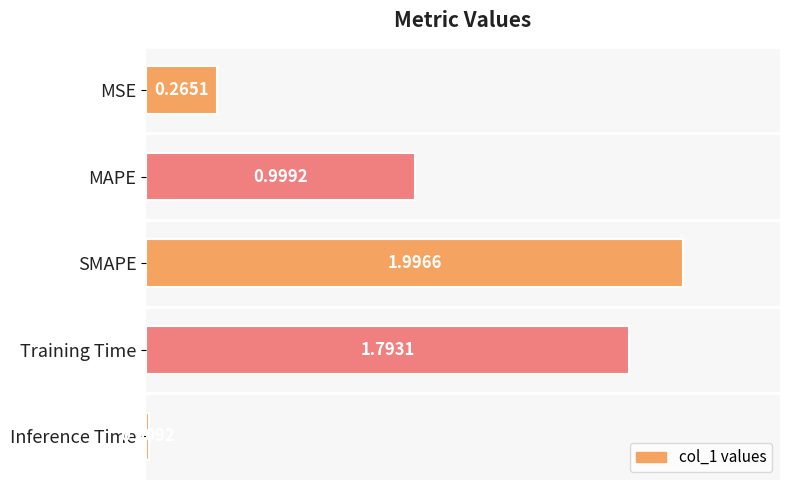

What is the difference between the maximum and minimum values?

2.0